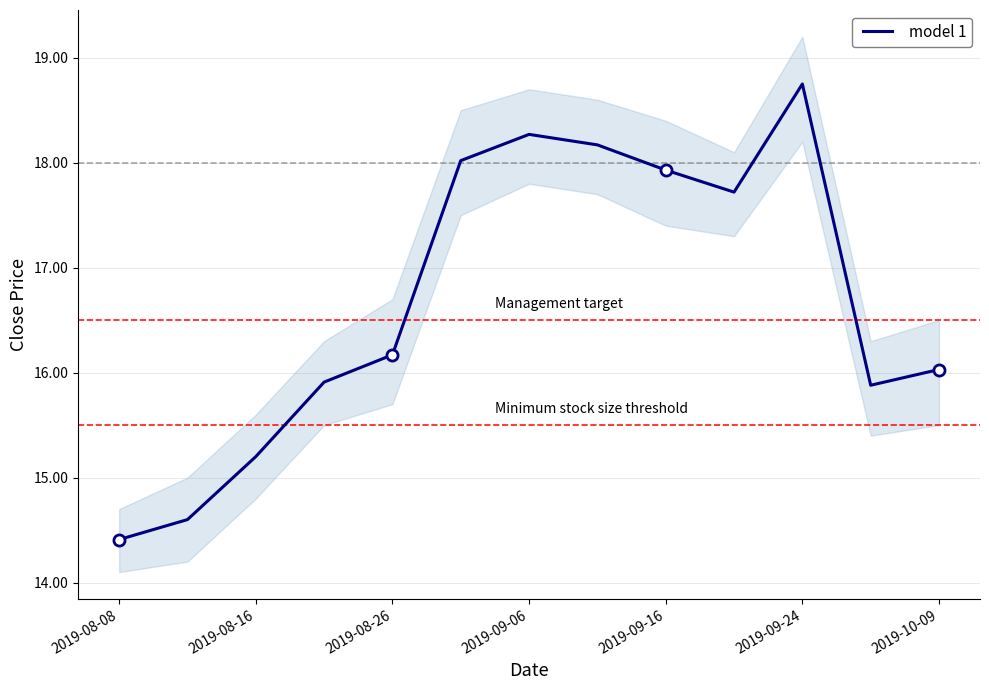

Which category has the highest value across all series?

2019-09-24